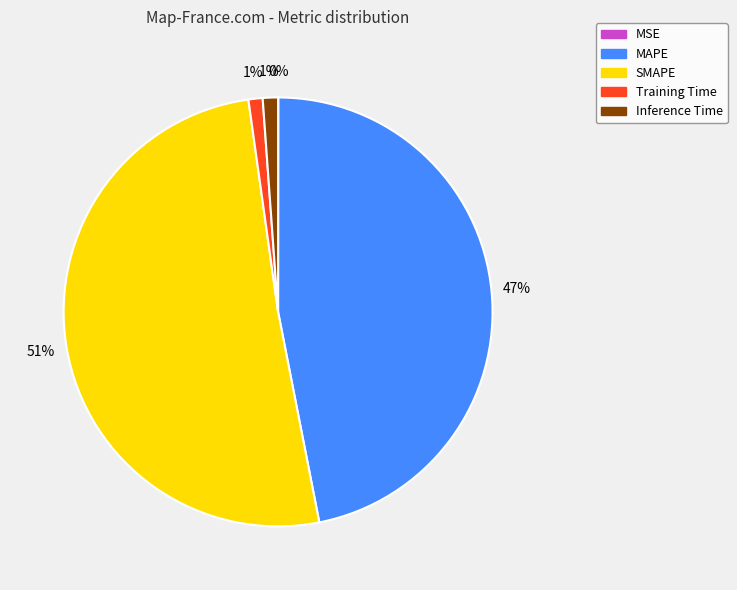

What is the largest slice in the pie chart?

SMAPE